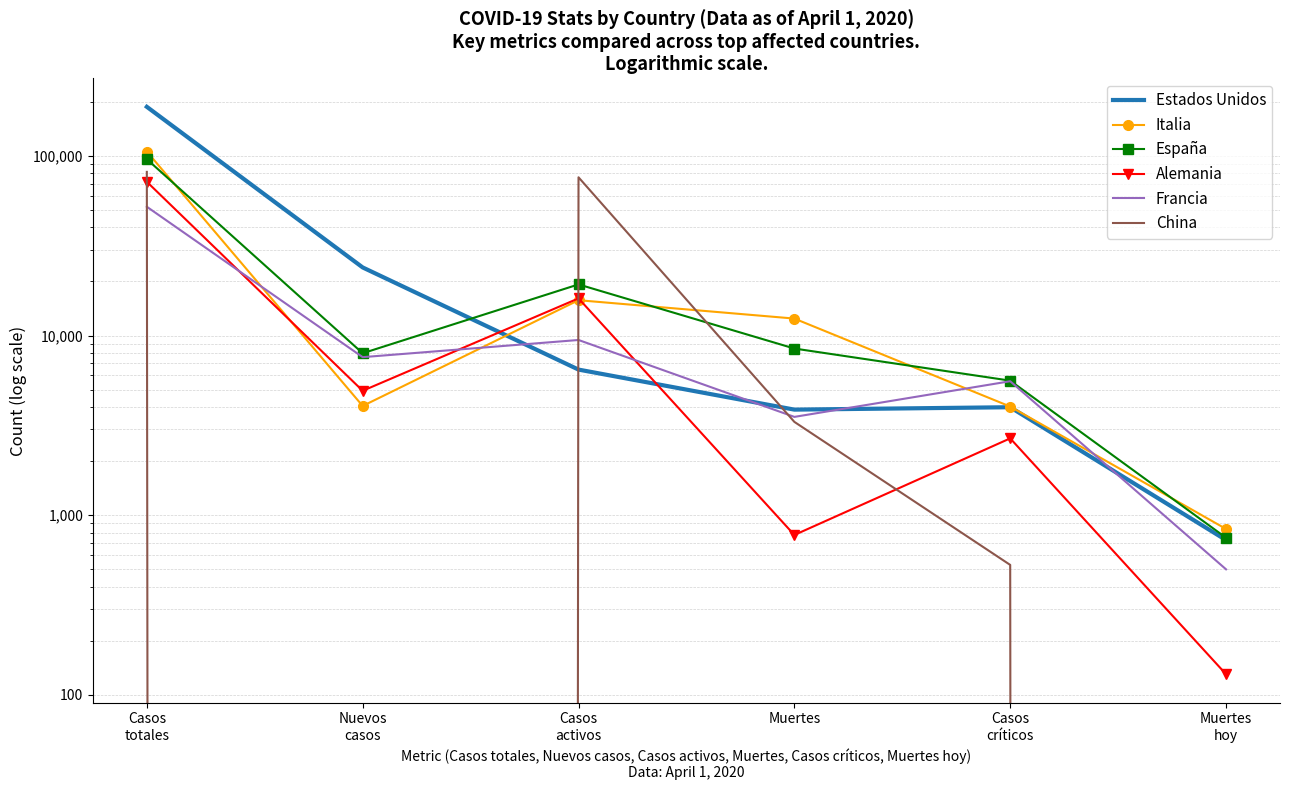

Between Muertes
hoy and Casos
críticos, which is larger?

Casos
críticos